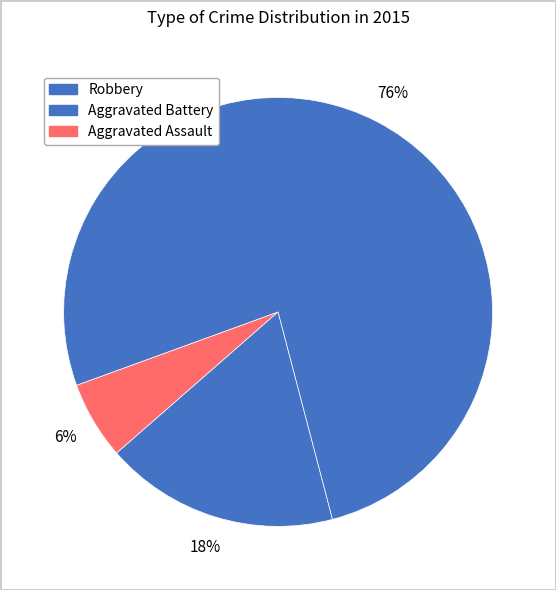

What is the smallest slice in the pie chart?

Aggravated Assault